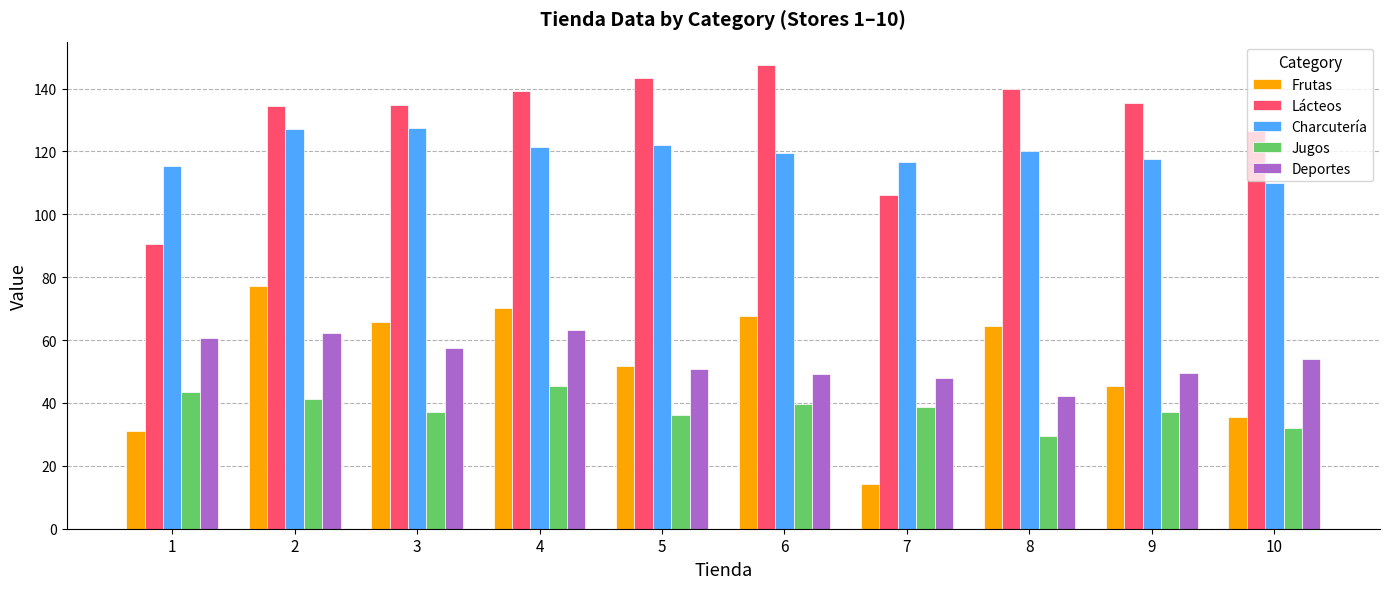

What is the difference between the highest and lowest values at 7?

102.4